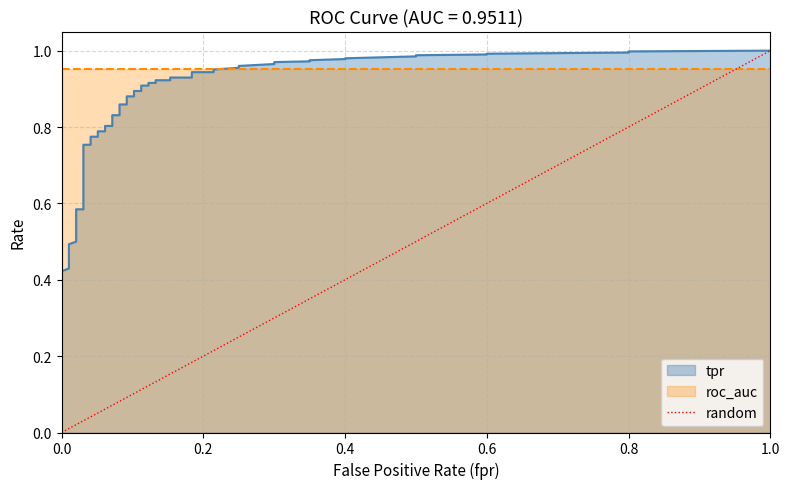

What is the approximate value at 1.0?

1